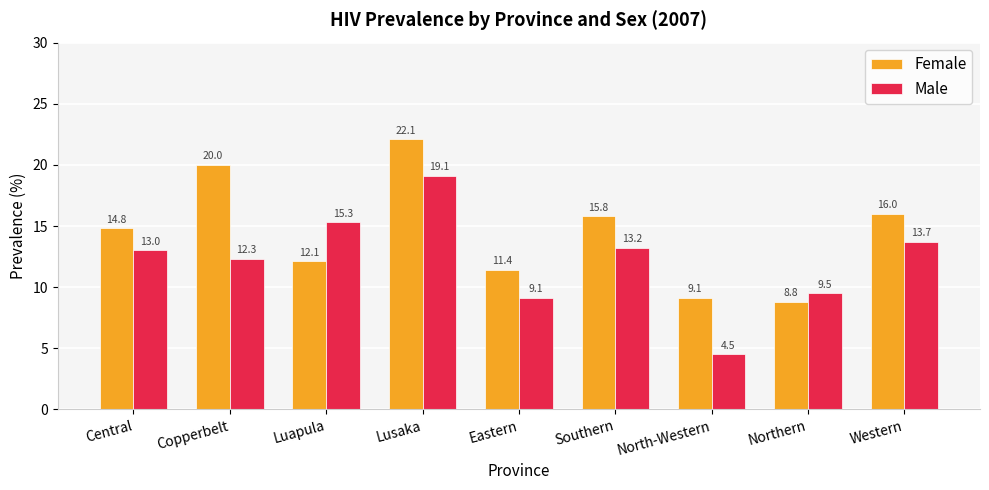

What is the spread (max minus min) of values at Western?

2.3